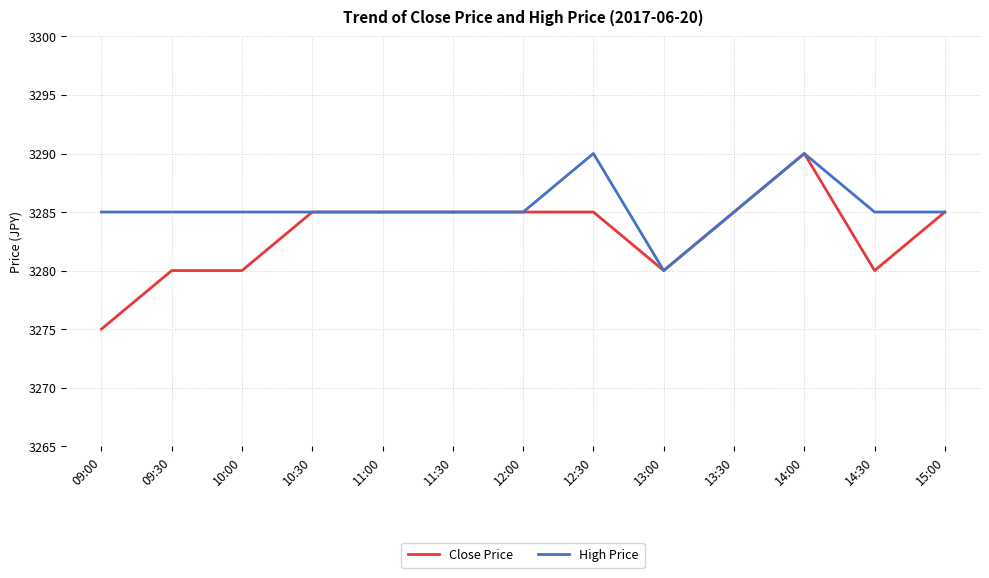

What position from the right is 09:30?

12